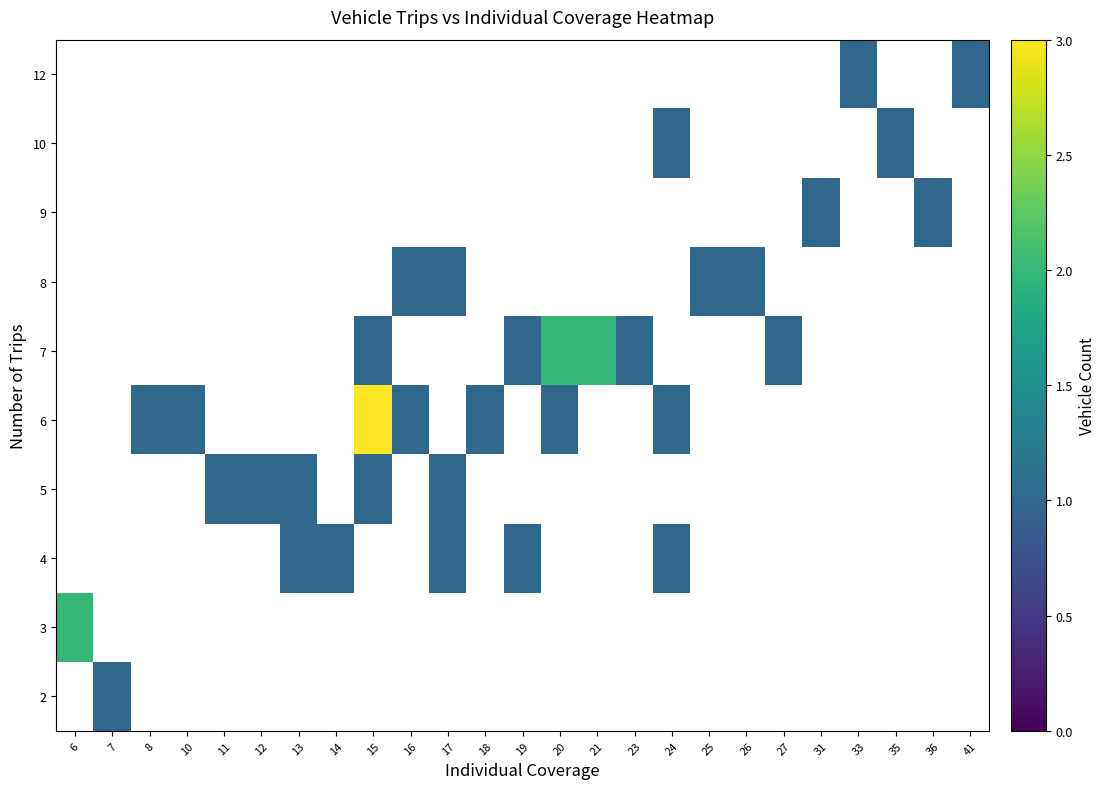

How many positive values does the 3 series have?

1